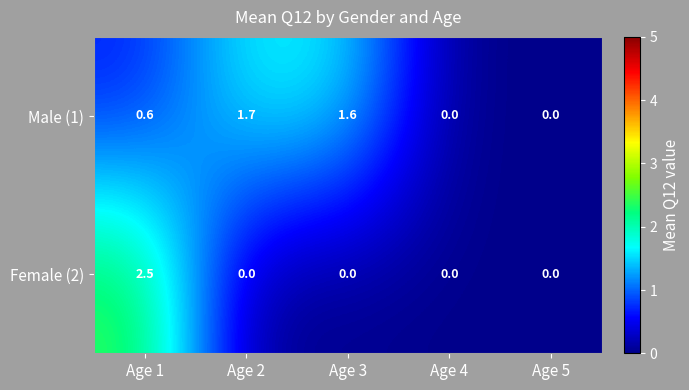

Rank the series by their average value, from highest to lowest.

Male (1), Female (2)